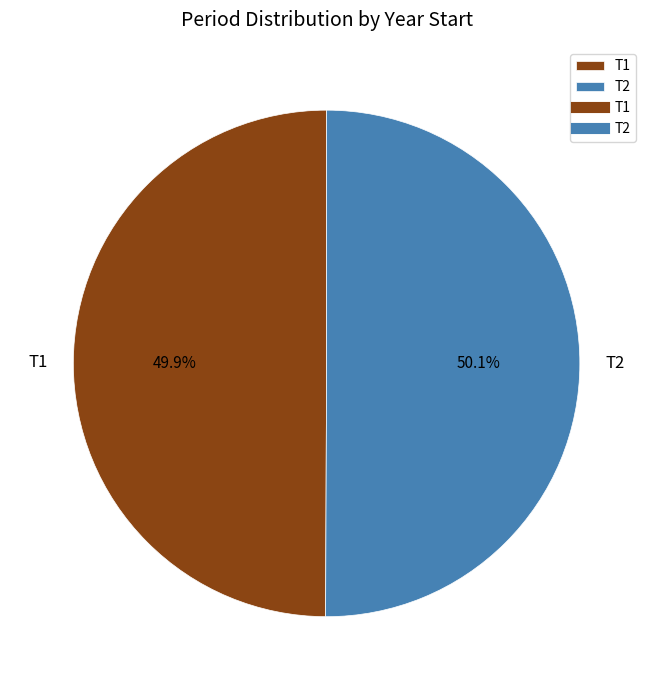

To the nearest percent, what is the combined percentage of T2 and T1?

100%